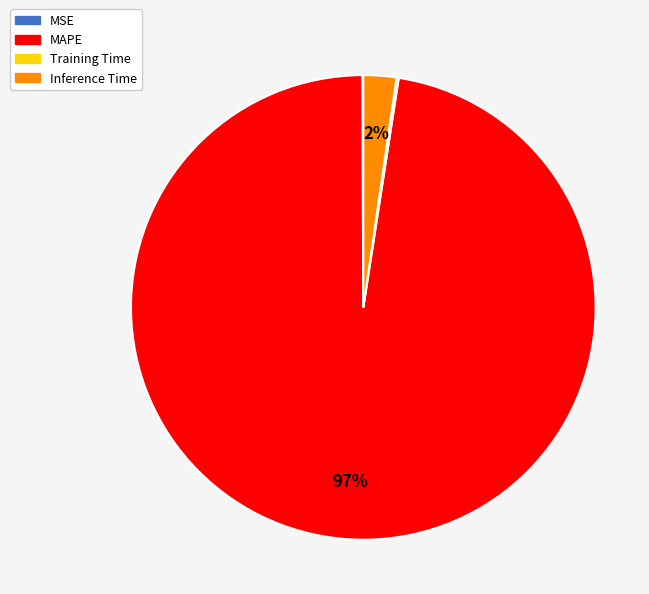

Do MAPE and Inference Time together represent more than half of the pie?

Yes